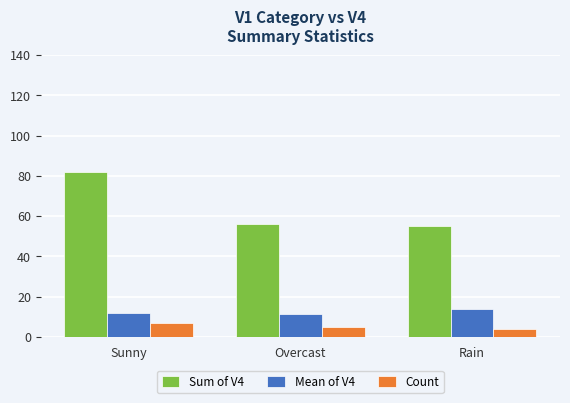

What is the minimum value for Mean of V4?

11.2